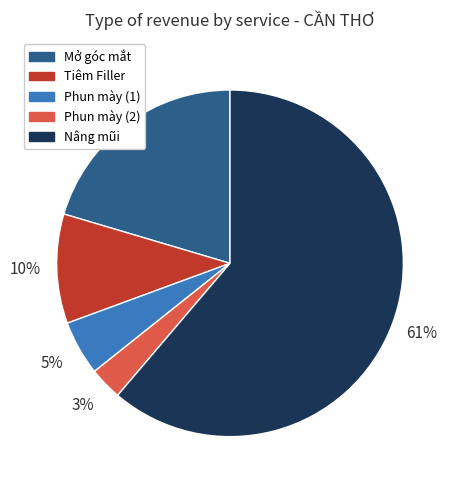

True or false: Tiêm Filler accounts for 1% of the total.

False